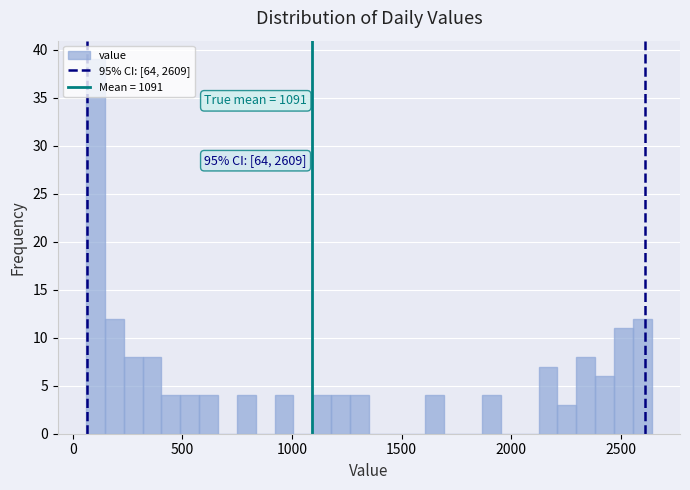

Around what value on the x-axis is the tallest bar? Give the approximate position of its centre, as read against the axis.

100